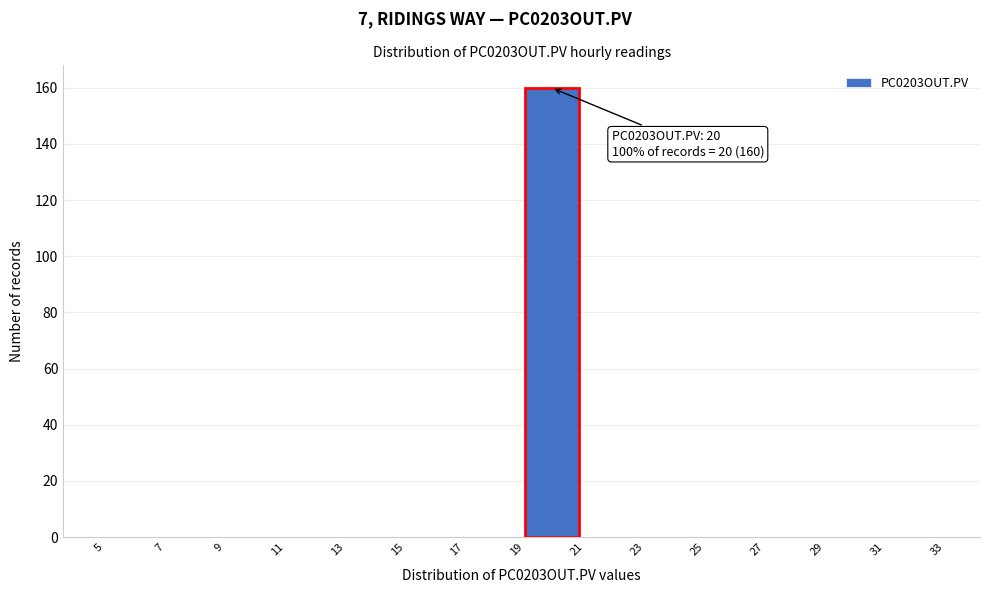

Over which range of the x-axis is the bar tallest?

19 to 21